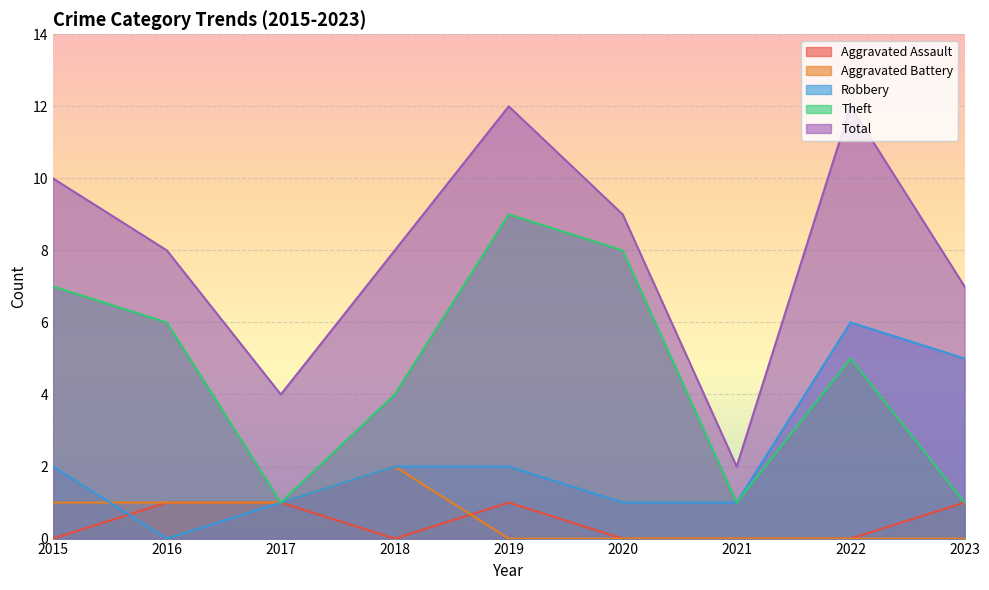

At 2016, list the series in order from smallest to largest.

Robbery, Aggravated Assault, Aggravated Battery, Theft, Total